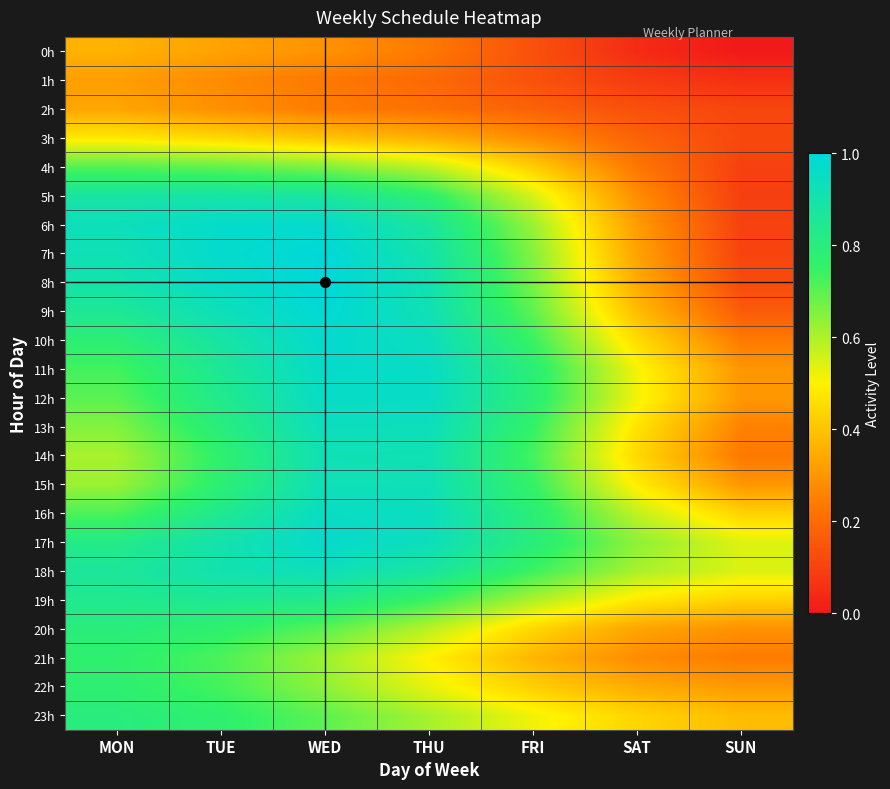

At how many categories does at least one series exceed 0?

7